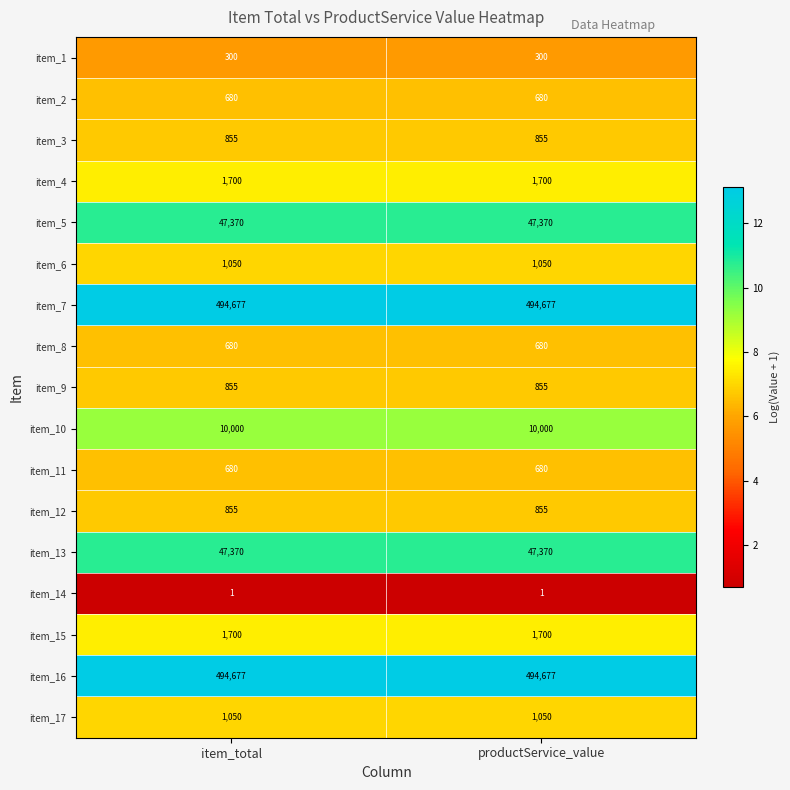

What is the spread (max minus min) of values at item_total?

494676